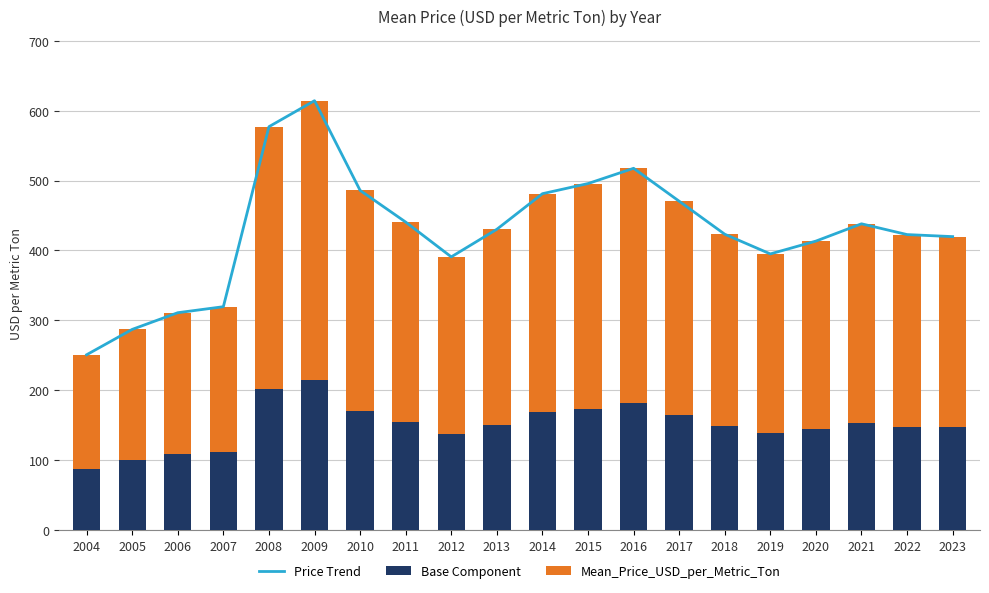

What is the value of the Price Trend bar at the 2nd from the left?

287.1